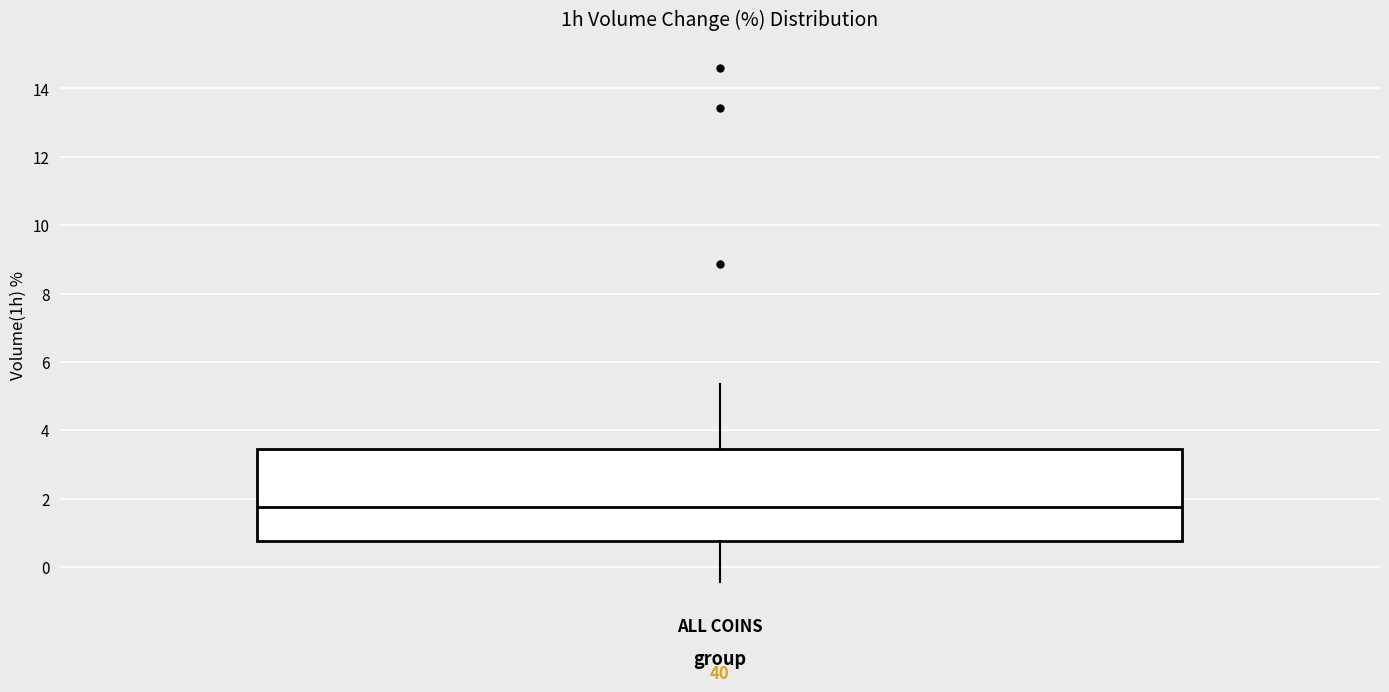

Read this box plot against the y-axis: the position of the median line, the range covered by the box, and the ends of both whiskers. The values are not printed on the chart, so give them approximately, as read against the axis.

median 1.8, box 0.8 to 3.4, whiskers -0.4 to 5.4